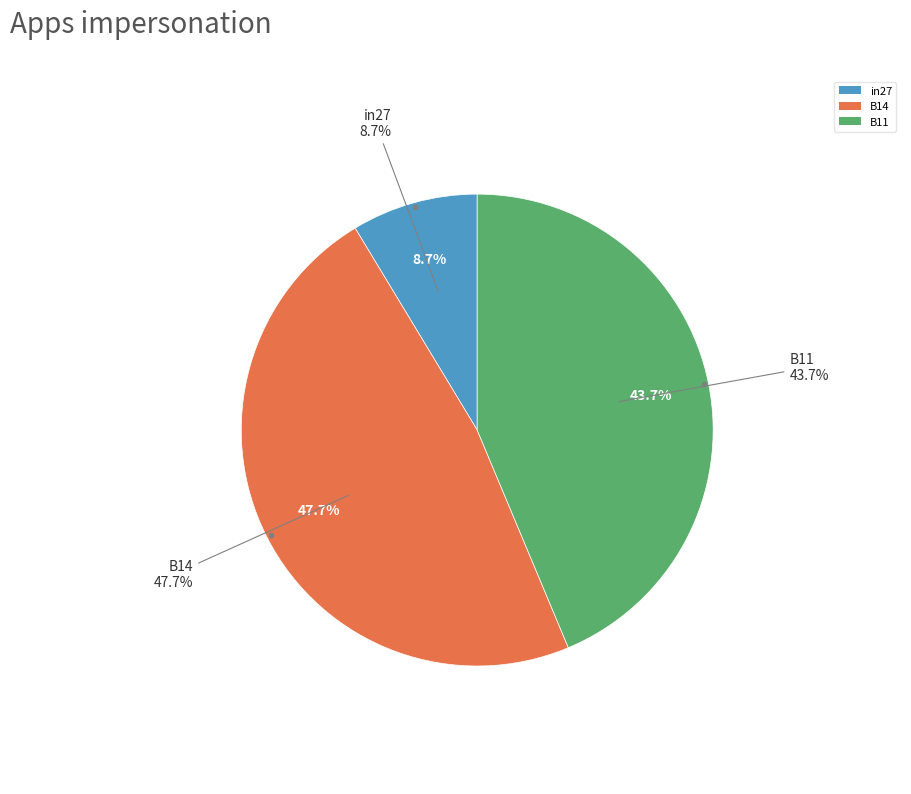

True or false: B11 accounts for 31% of the total.

False